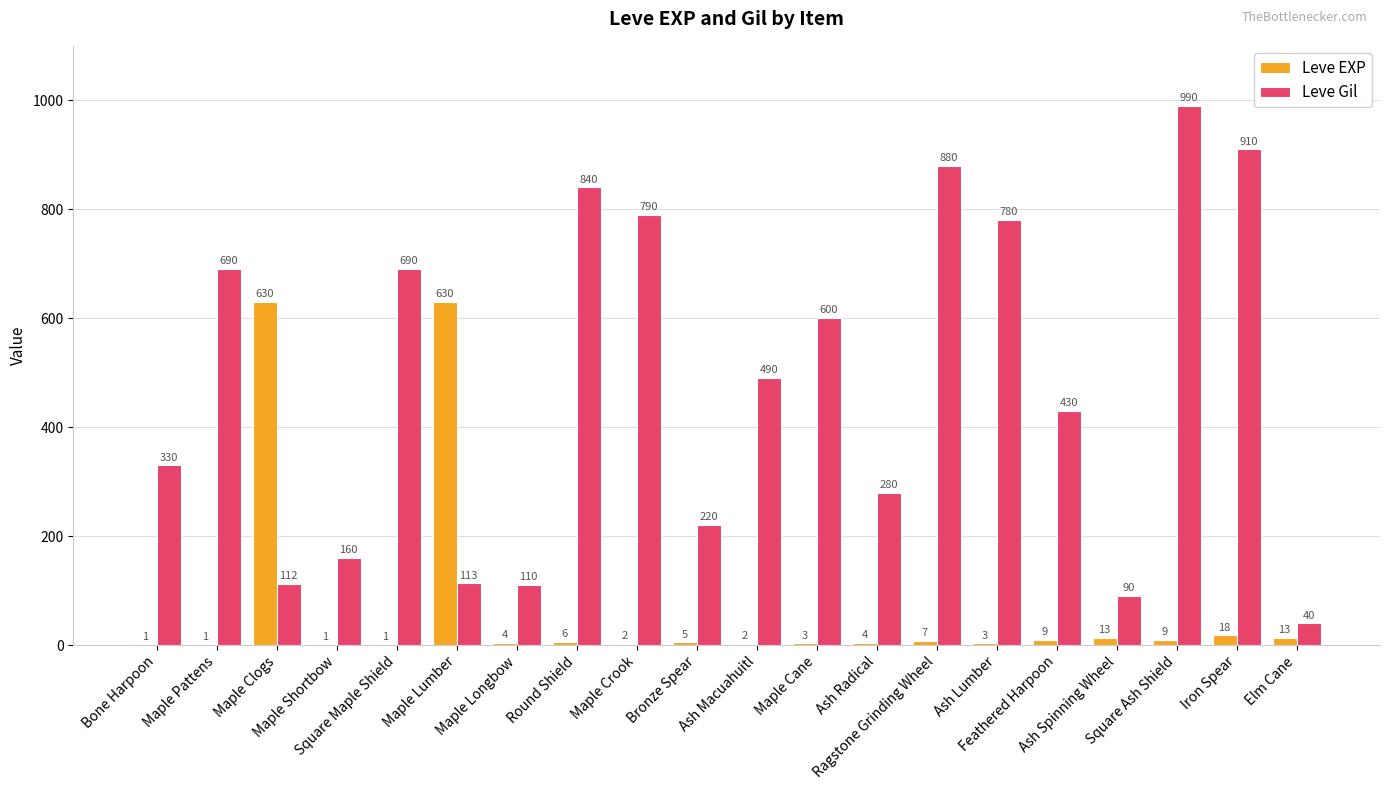

Is it true that Leve EXP equals 3 at Ash Lumber?

True